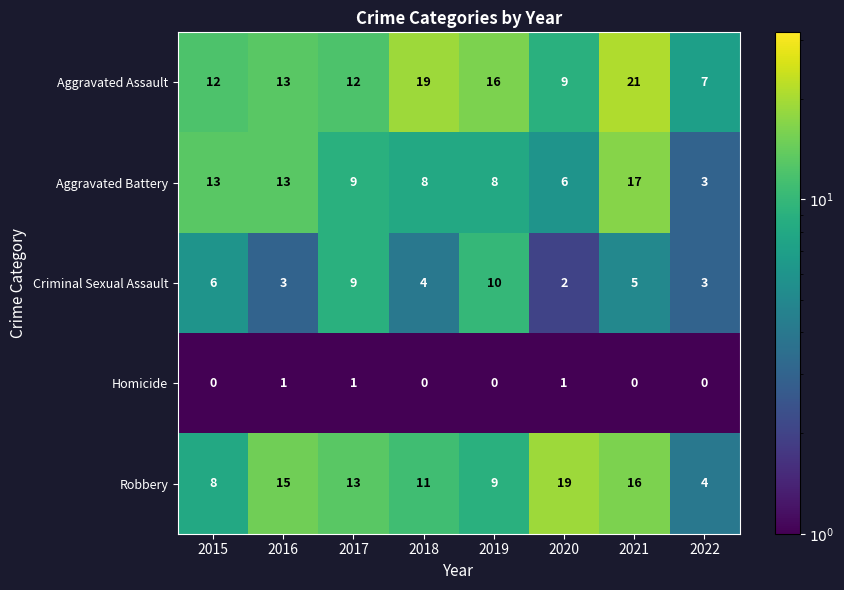

At which label is Aggravated Assault closest to 14?

2016